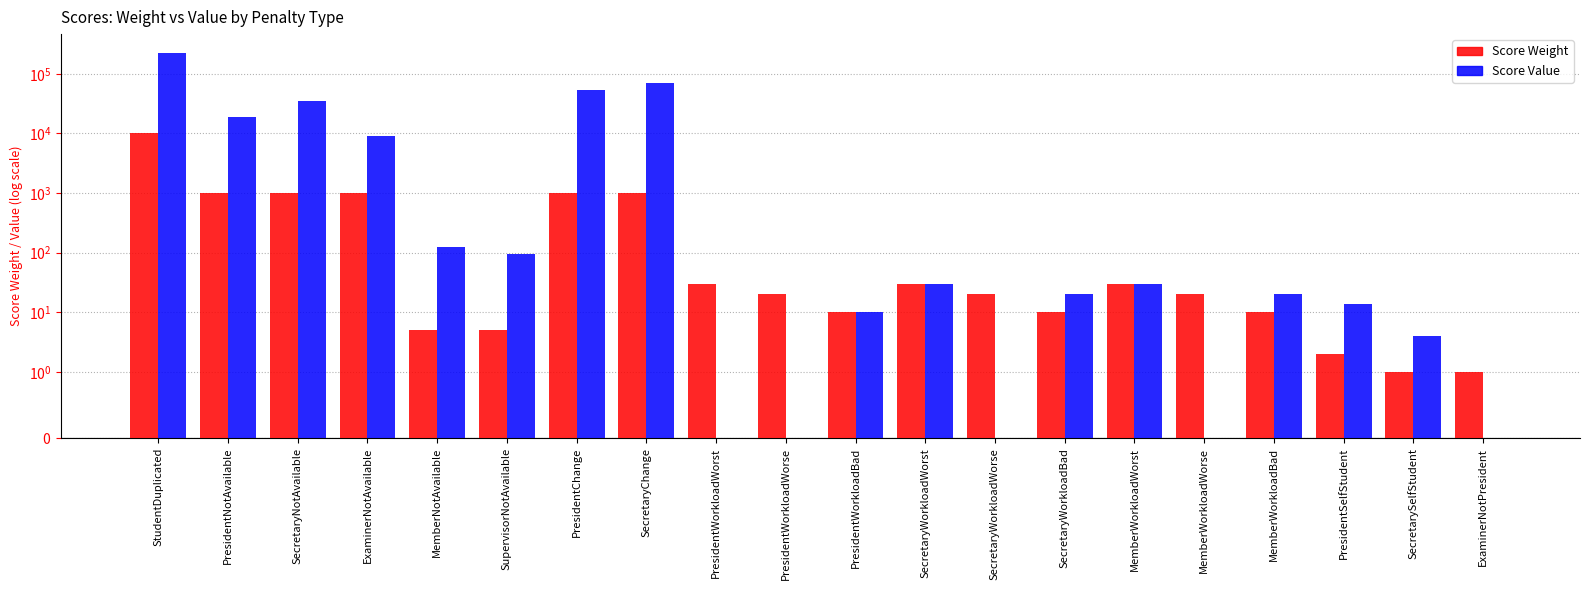

Rank the series at StudentDuplicated from lowest to highest value.

Score Weight, Score Value